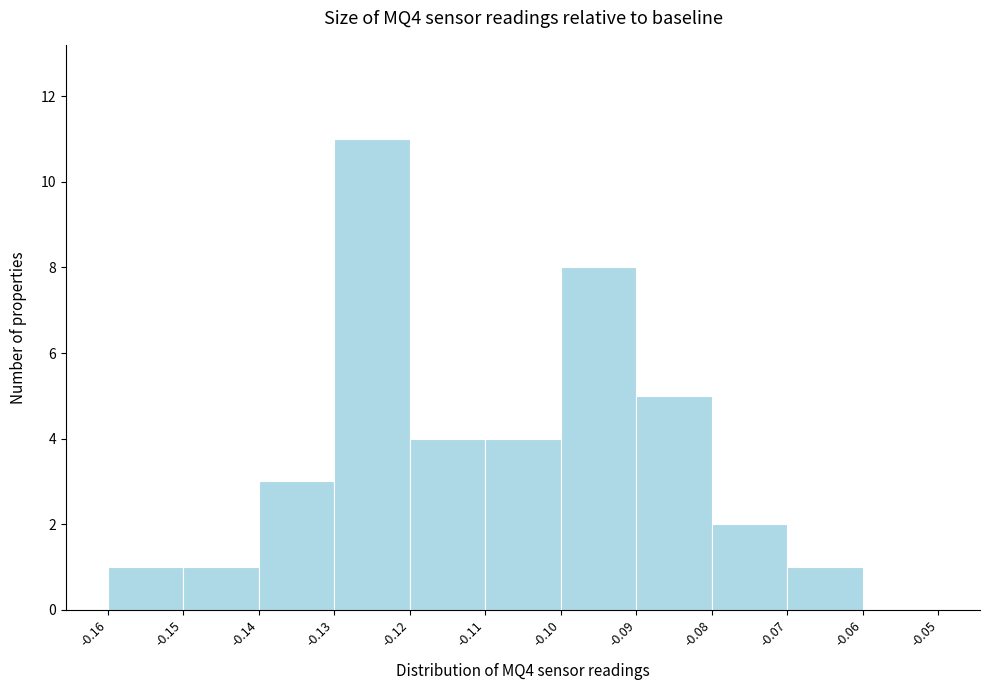

Which range on the x-axis has the tallest bar?

-0.13 to -0.12